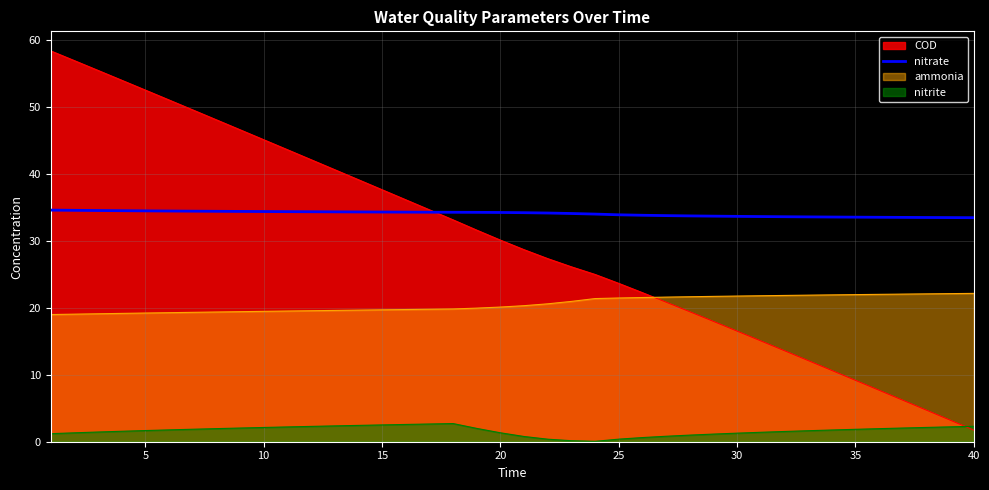

What is the minimum value shown in the chart?

0.1